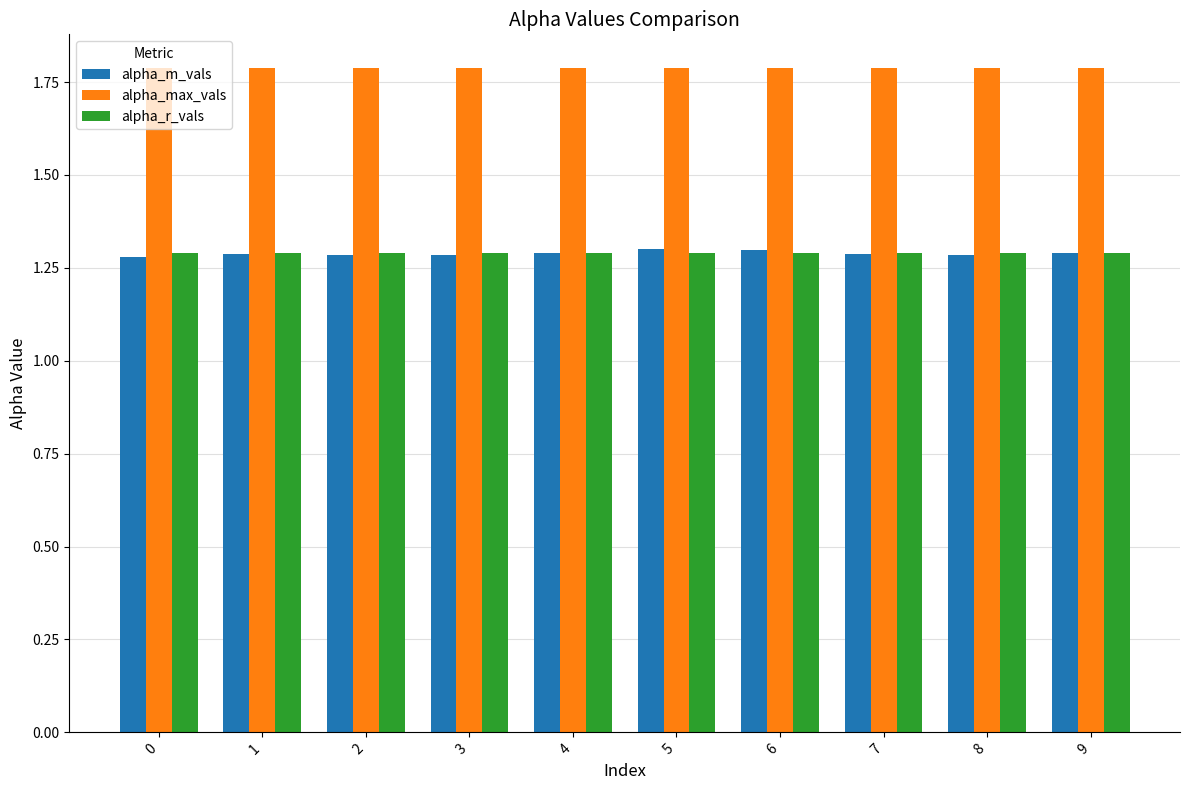

Count the number of categories in the chart.

10